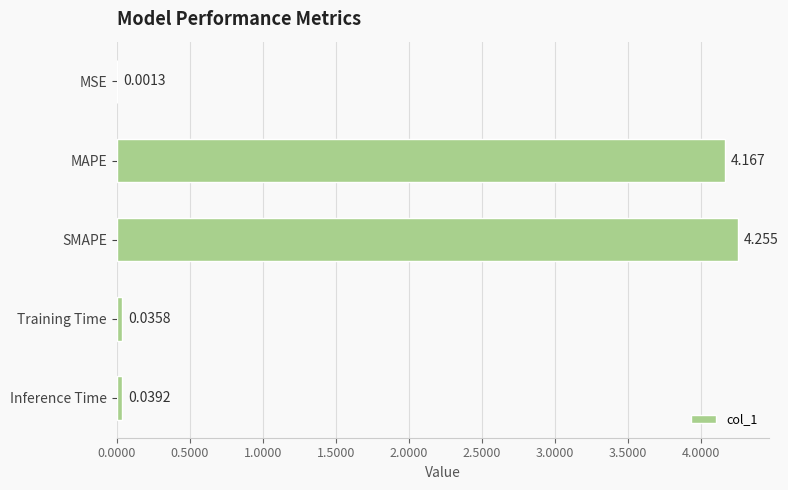

Which has a higher value, SMAPE or MSE?

SMAPE